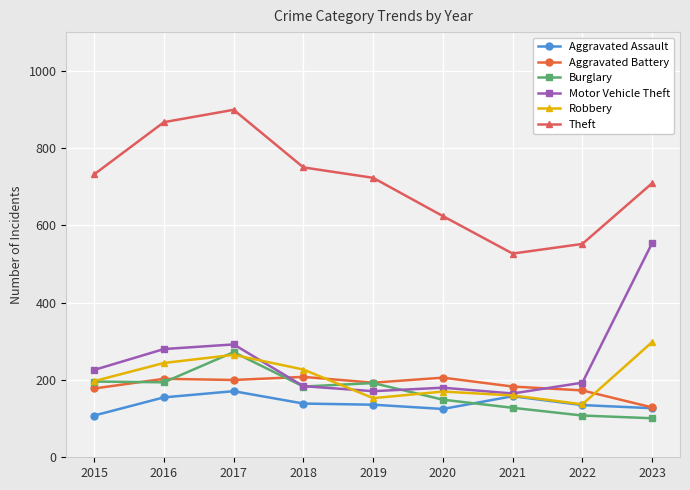

Is it true that Burglary equals 149 at 2020?

True